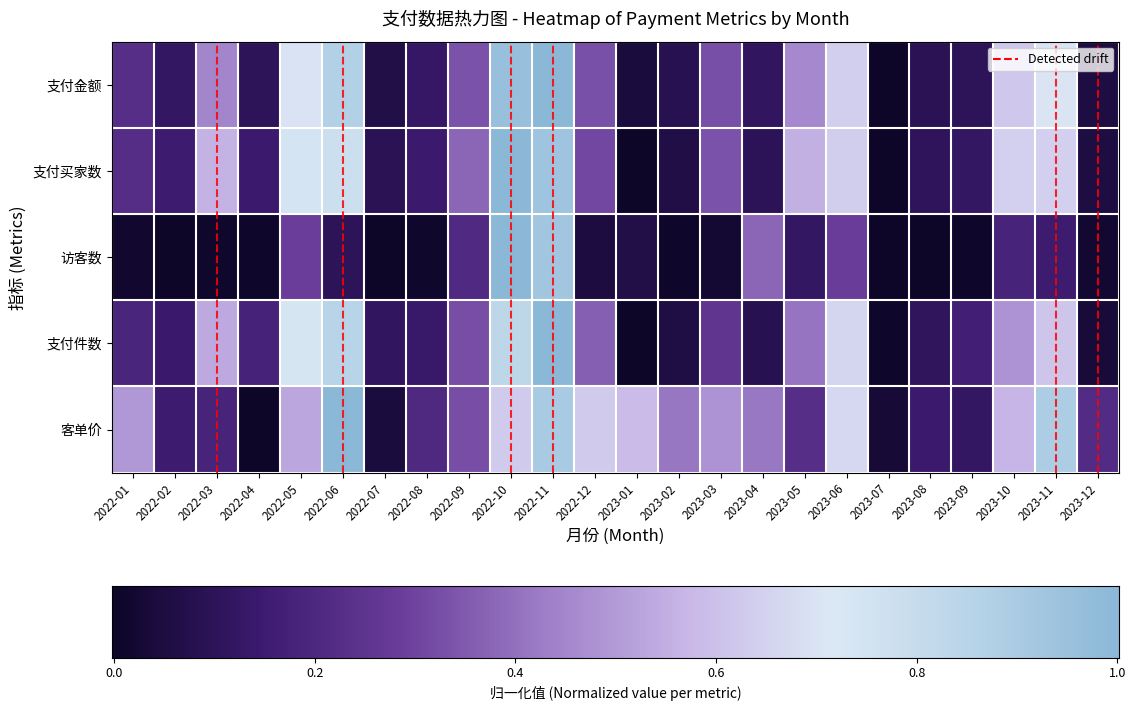

The 支付件数 series shows 0.0 at 2023-12. True or false?

True